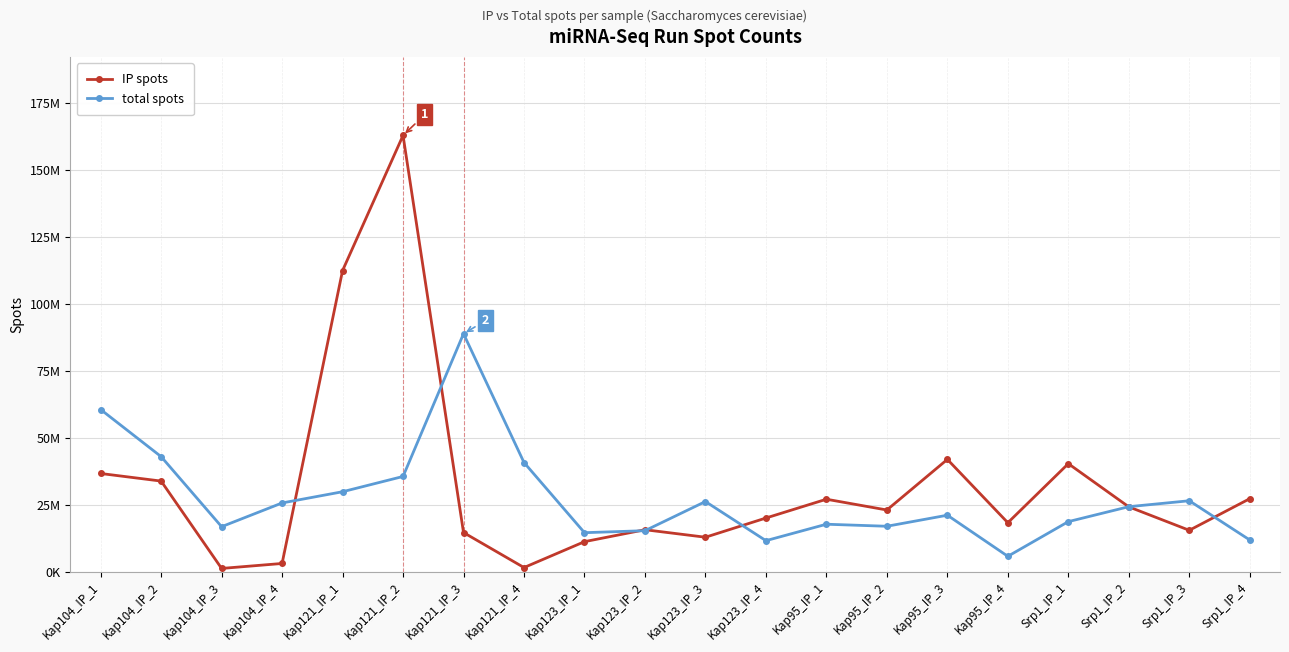

At which label does IP spots reach its peak?

Kap121_IP_2